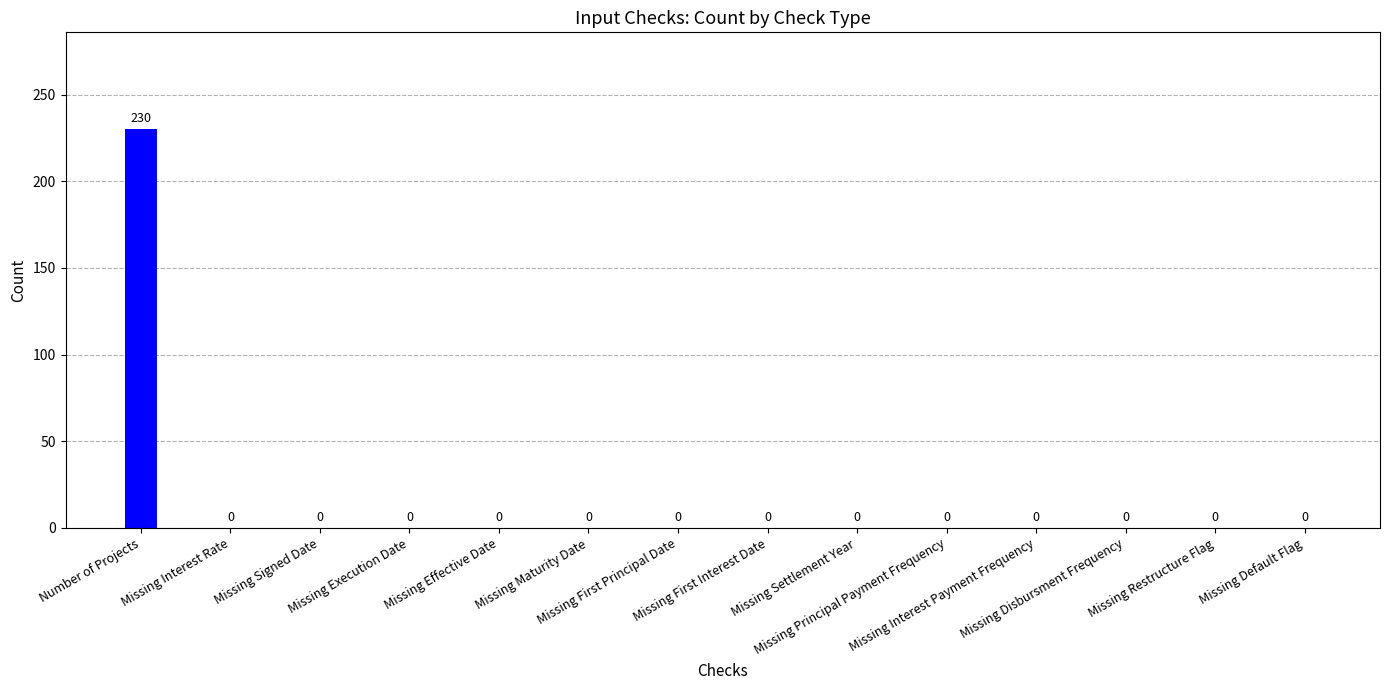

Are the bars grouped side by side (vs. stacked)?

No